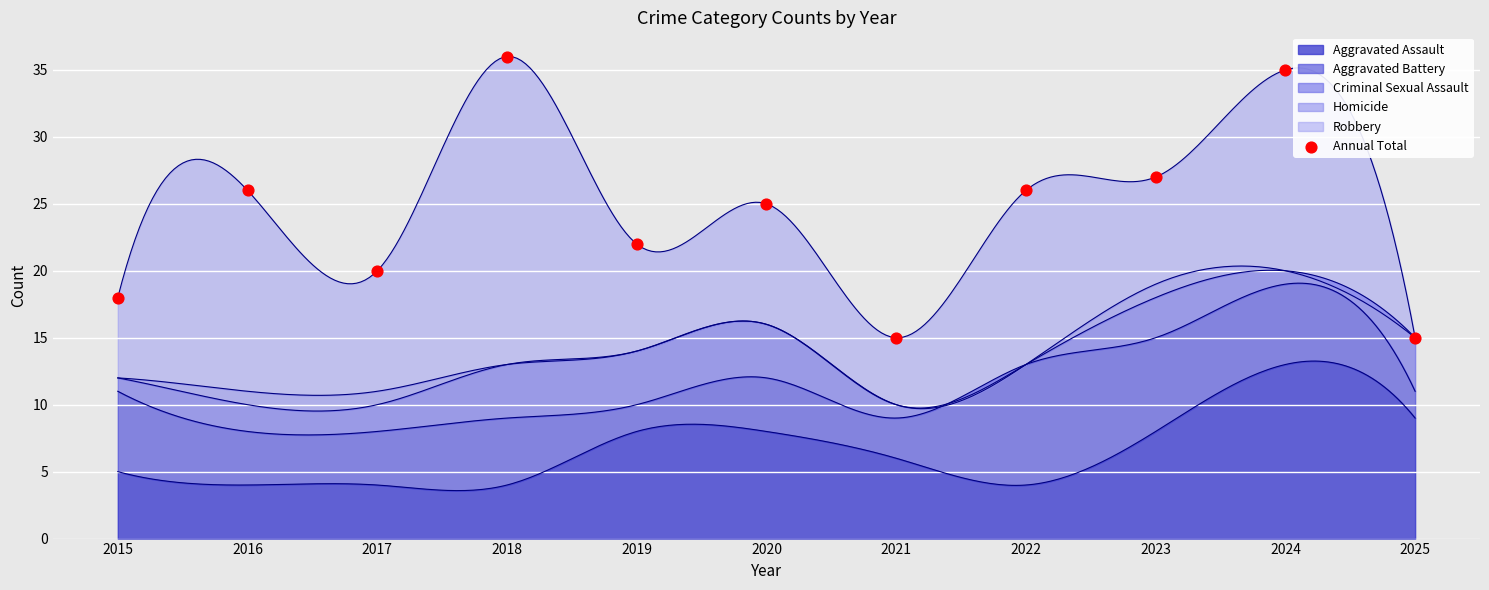

What is the change in value from 2017 to 2019?

+2